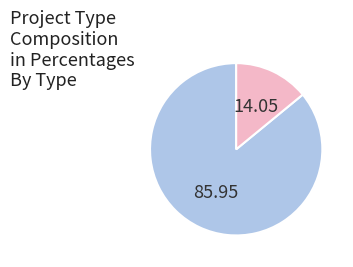

Does any single category account for the majority?

Yes